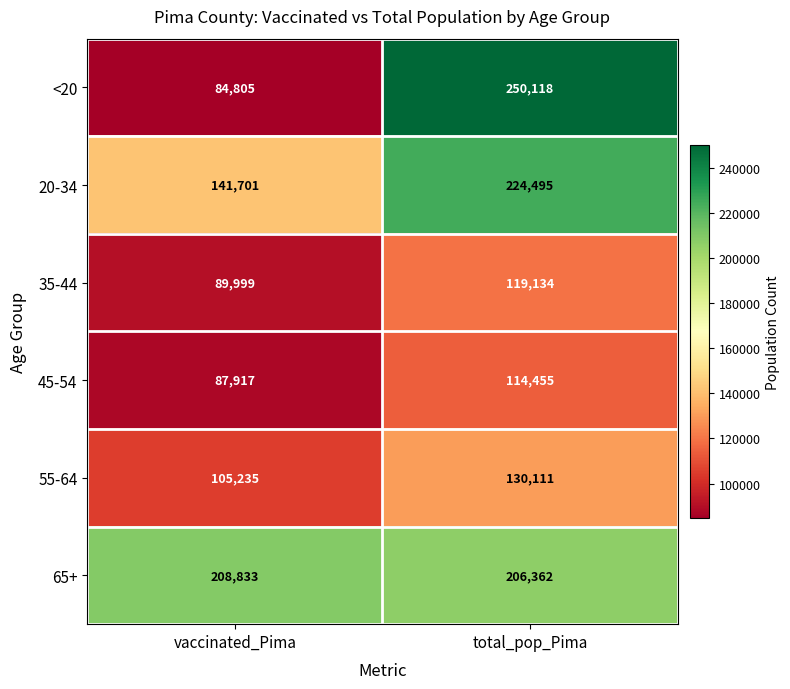

What is the sum of all 65+ values?

415195